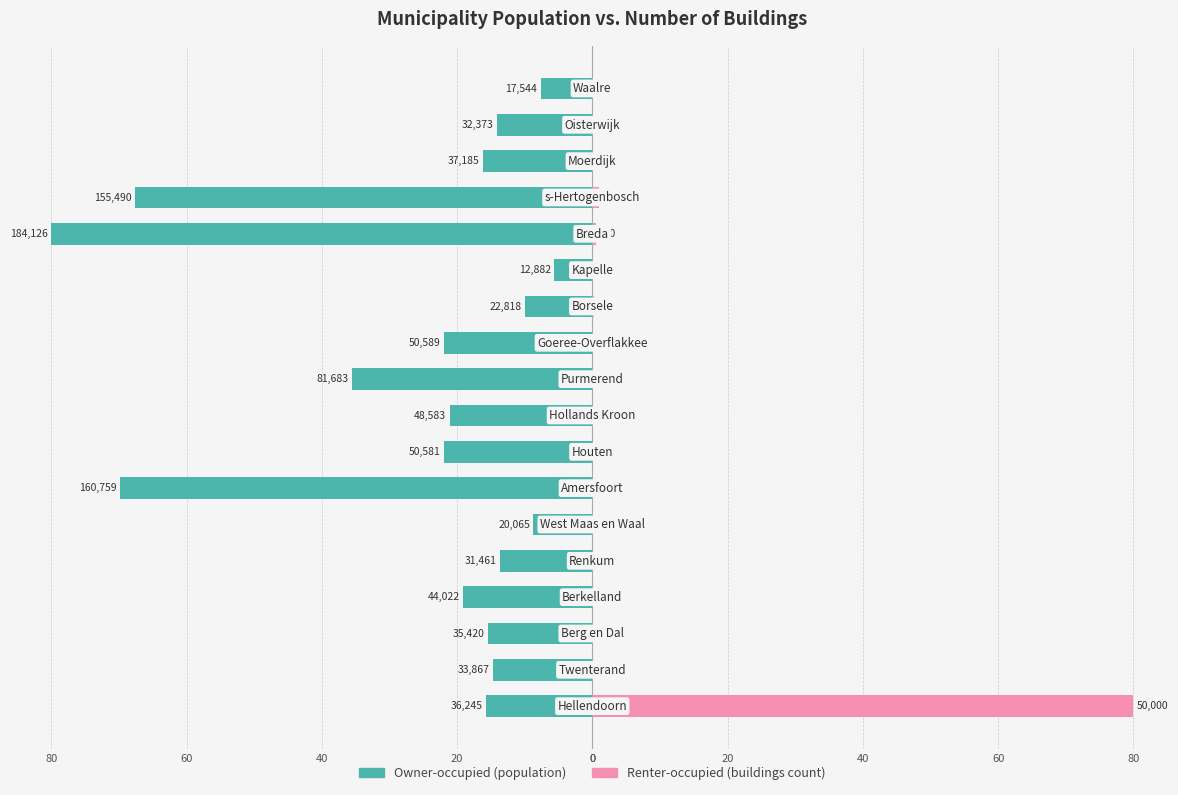

Is the value of Owner-occupied at 20 greater than the value of Renter-occupied at 20?

No